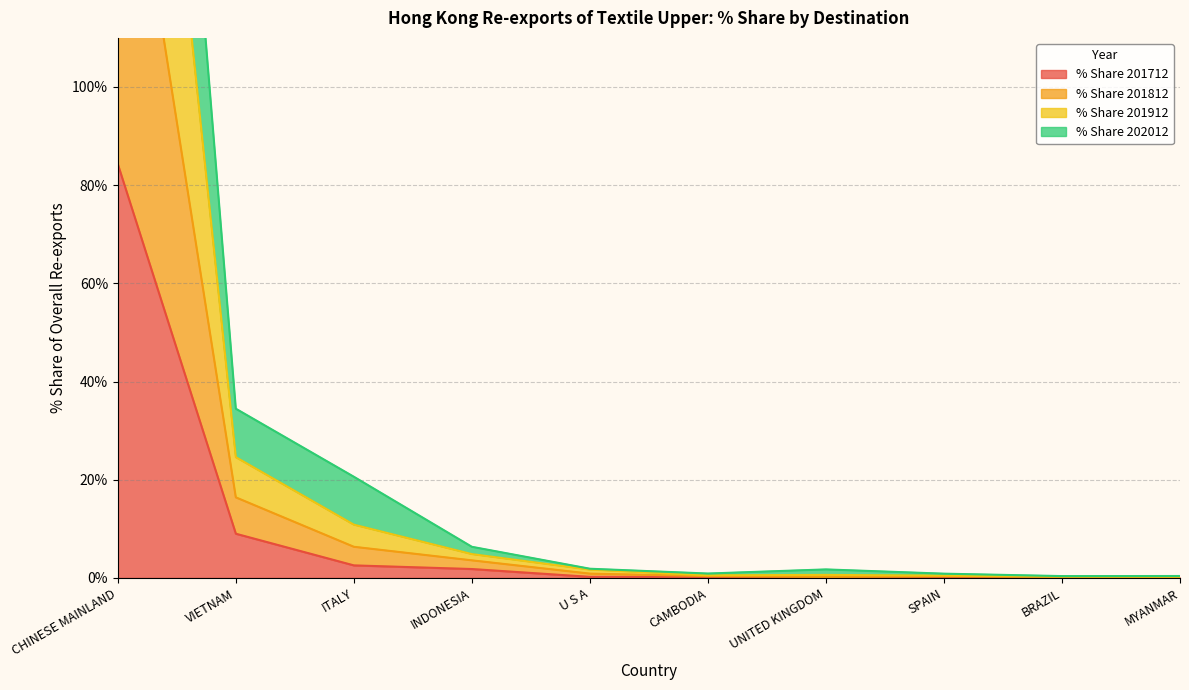

Is it true that % Share 201712 equals 0.0 at UNITED KINGDOM?

True